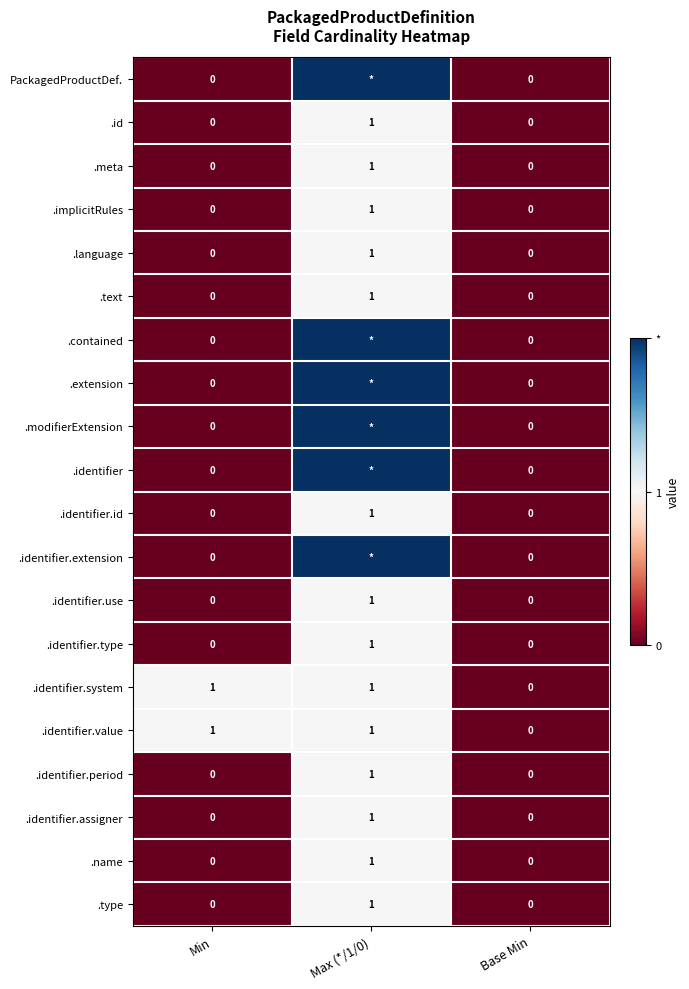

Which category has the highest value across all series?

Max (*/1/0)